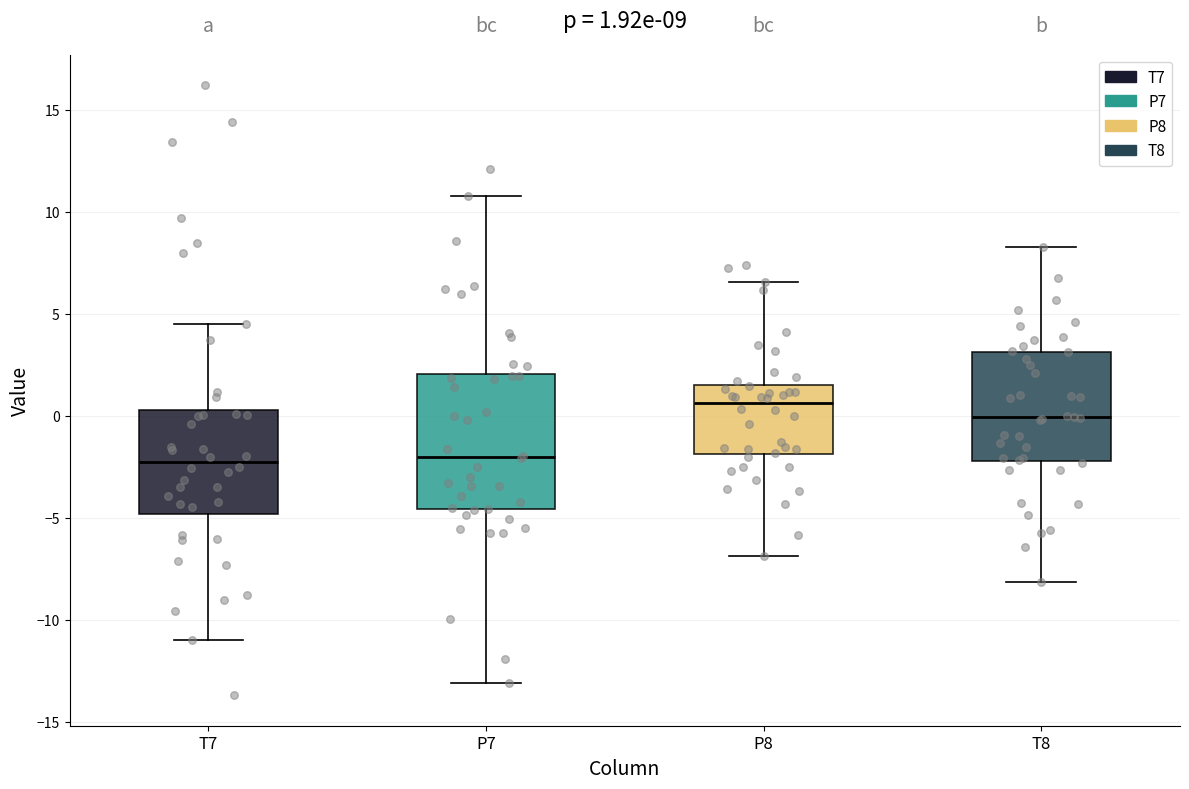

Comparing the boxes themselves (not the whiskers), which one is the tallest?

P7